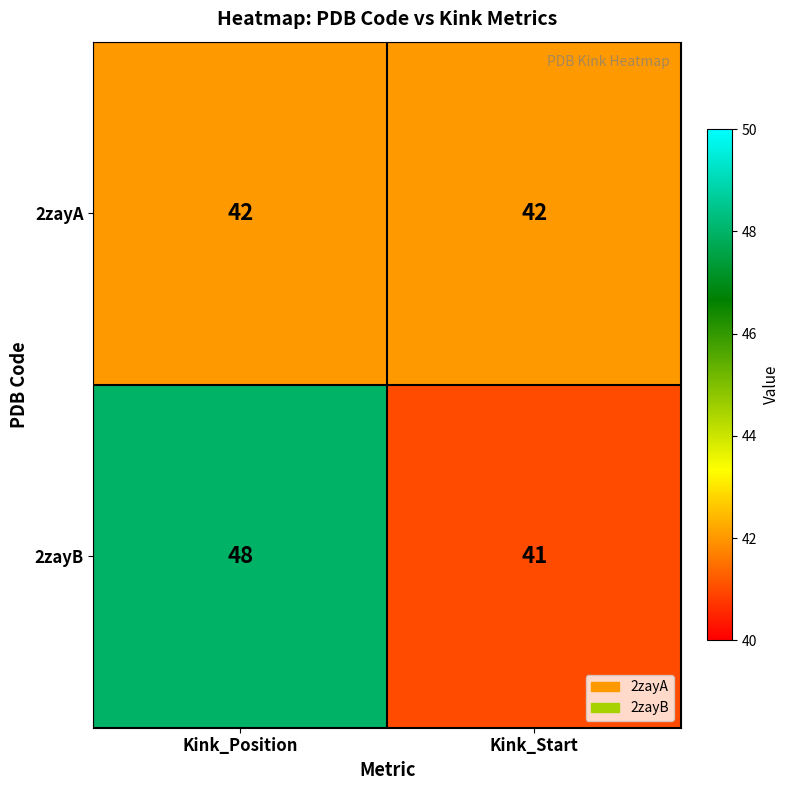

Rank the series by their average value, from lowest to highest.

2zayA, 2zayB